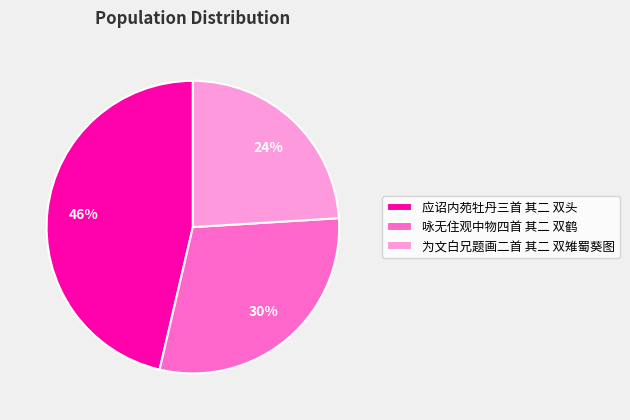

Does any single category account for the majority?

No